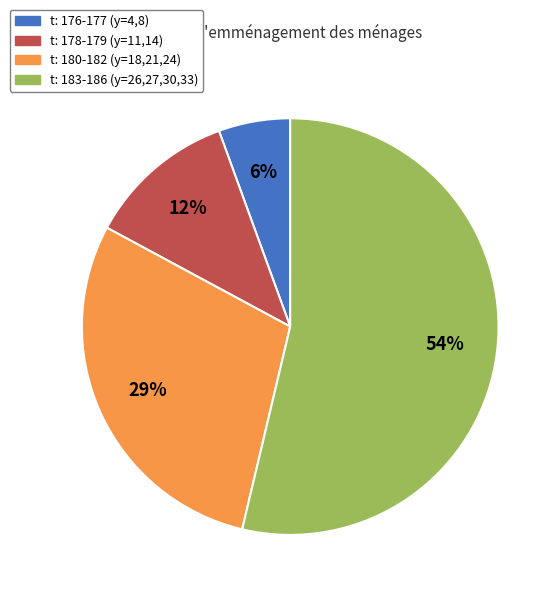

To the nearest percent, what is the difference between the largest and smallest slice percentages?

48%